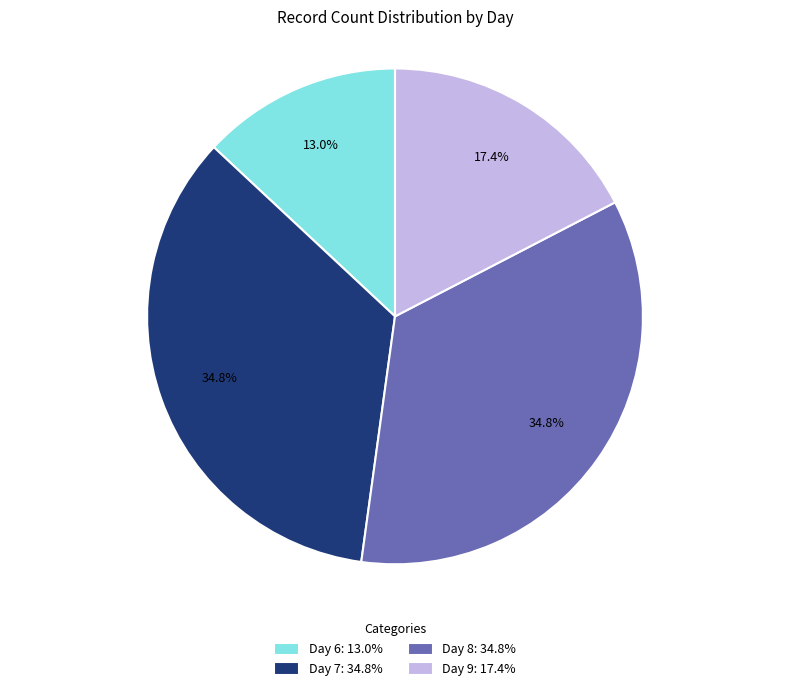

Is Day 9 the majority of the pie?

No